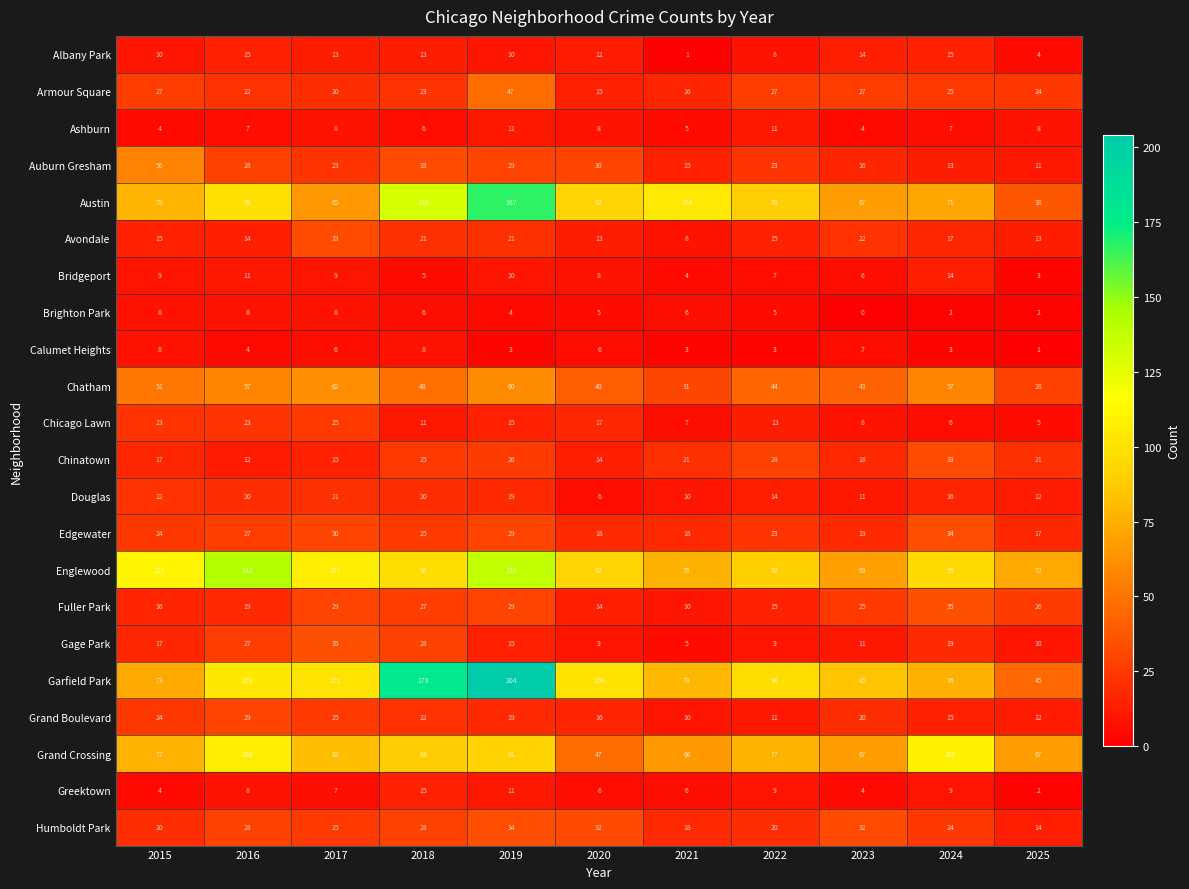

The Gage Park series shows 9 at 2022. True or false?

True